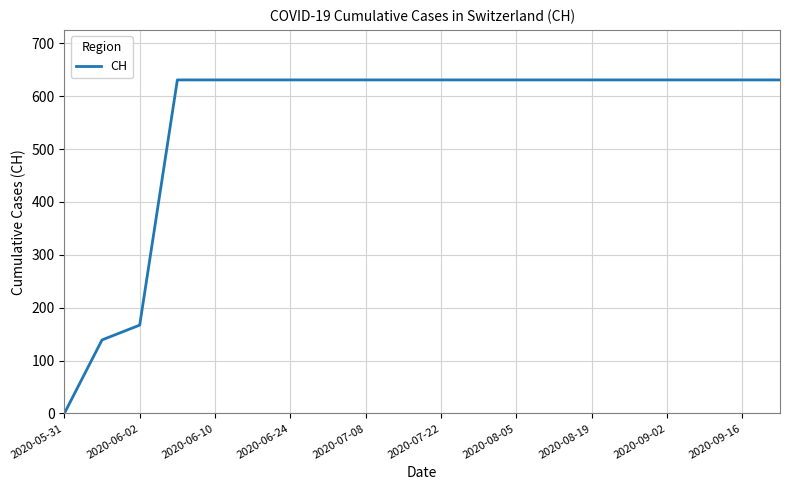

Reading right to left, extract all data points from this chart.

631	631	631	631	631	631	631	631	631	631	631	631	631	631	631	631	631	167	139	0